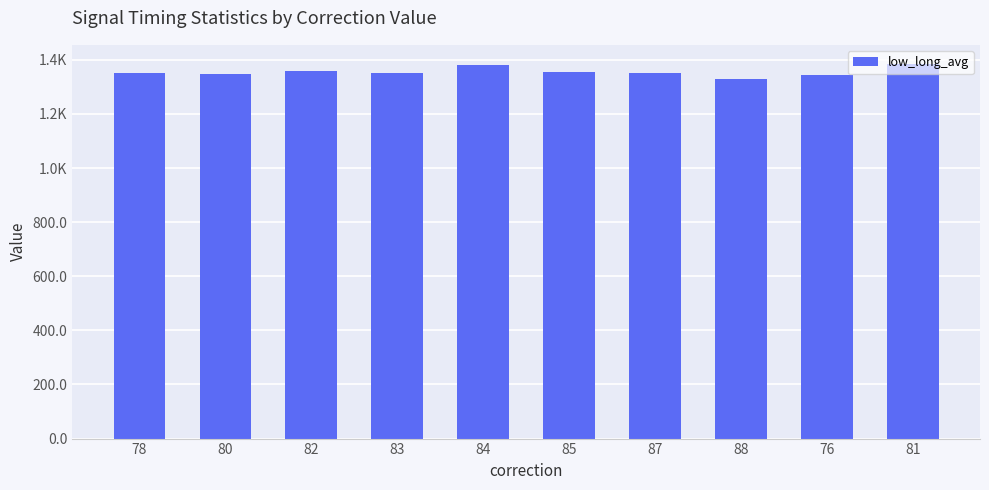

What is the difference between the values at 87 and 82?

4